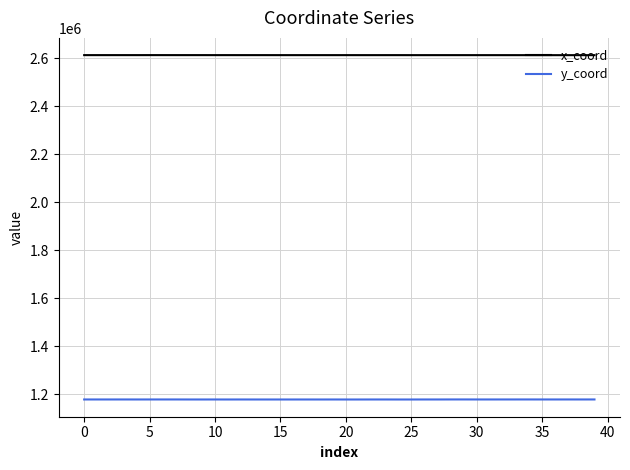

What are all the series names shown in the legend?

x_coord, y_coord